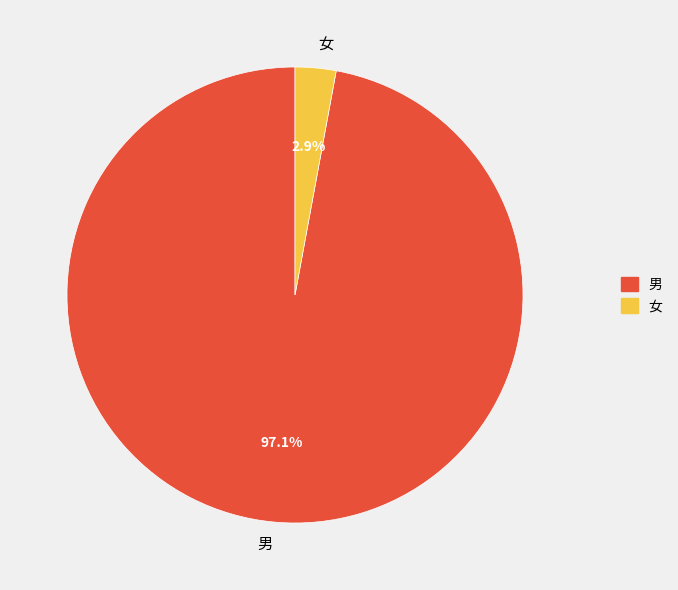

Between 女 and 男, which is larger?

男